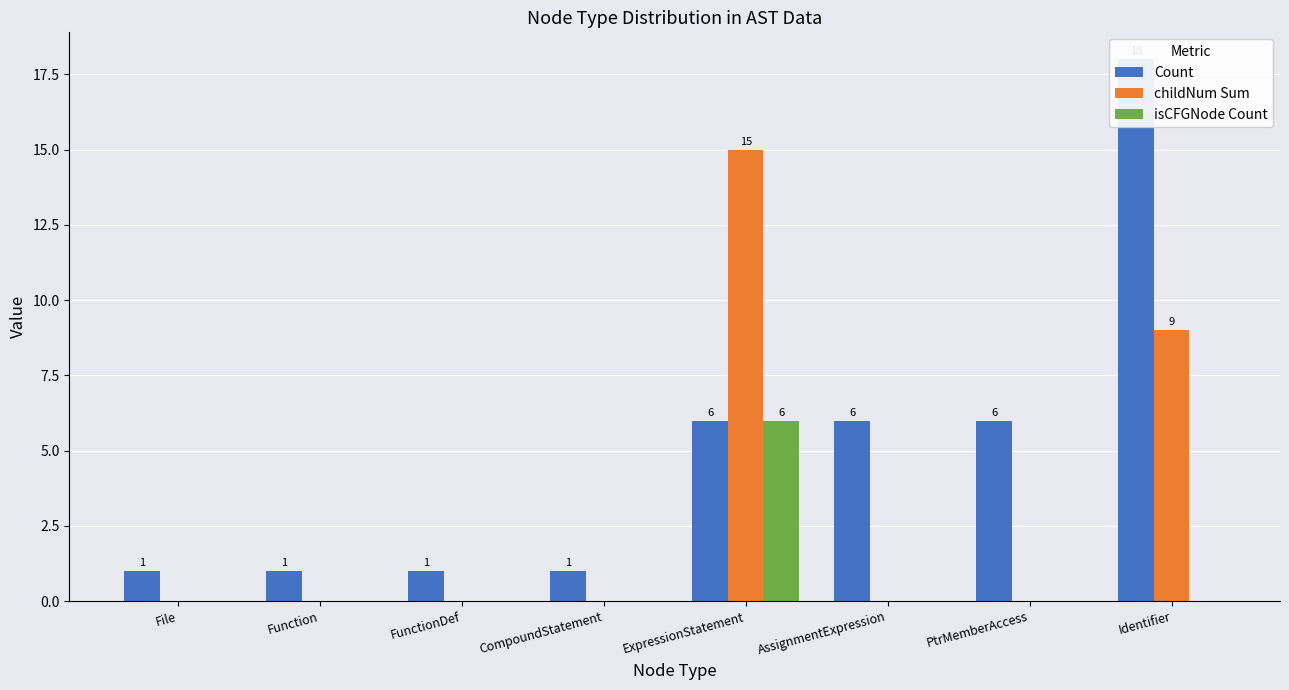

Which series has the widest spread of values?

Count